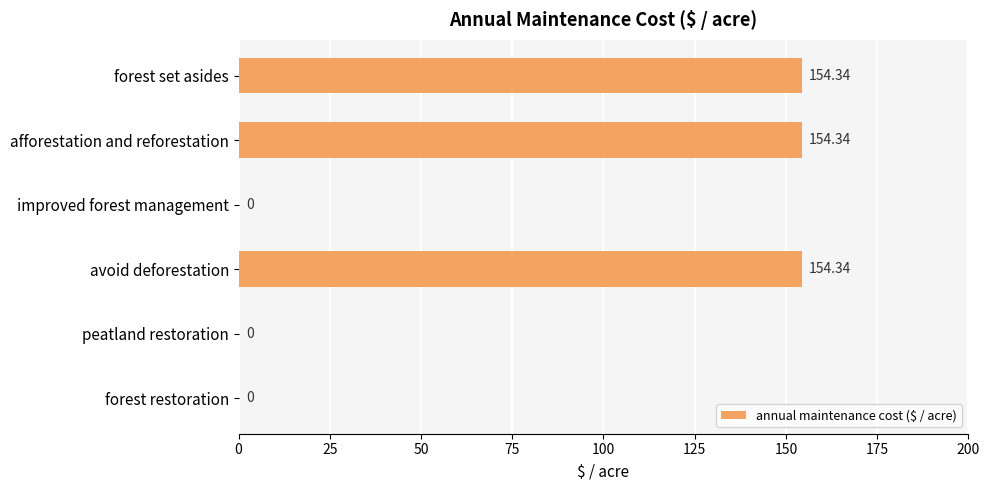

What is the sum of all values?

463.0